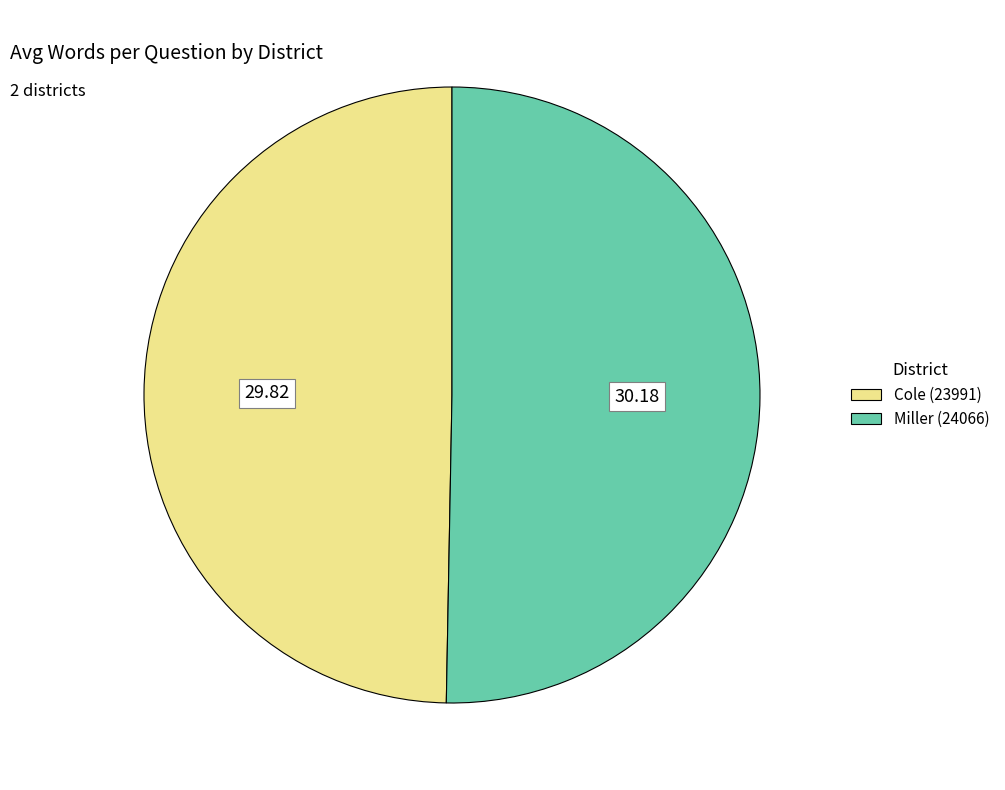

How many slices are in this pie chart?

2